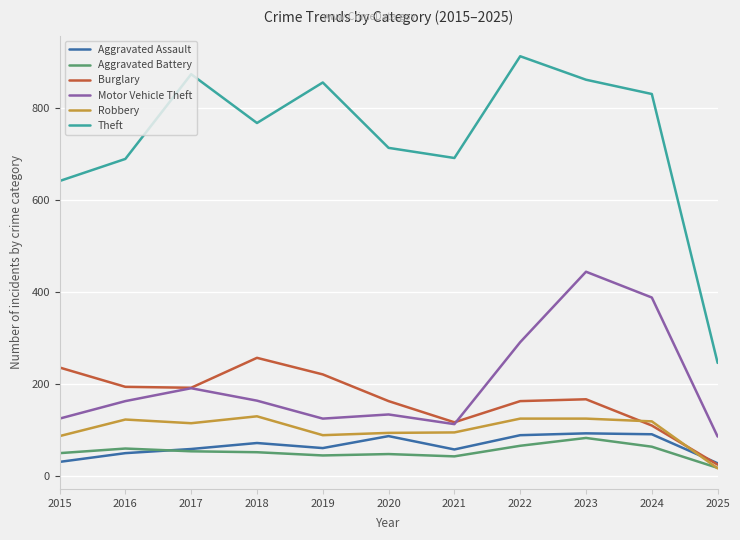

Where is the first local minimum for Robbery?

2017